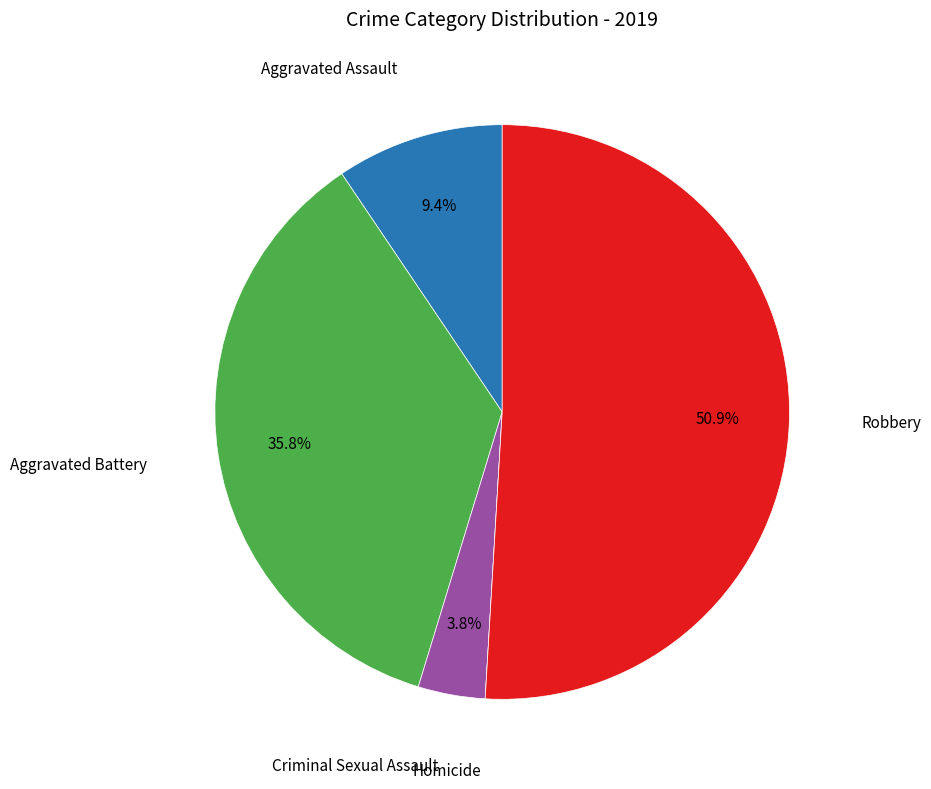

Is there any slice that represents more than half of the pie?

Yes